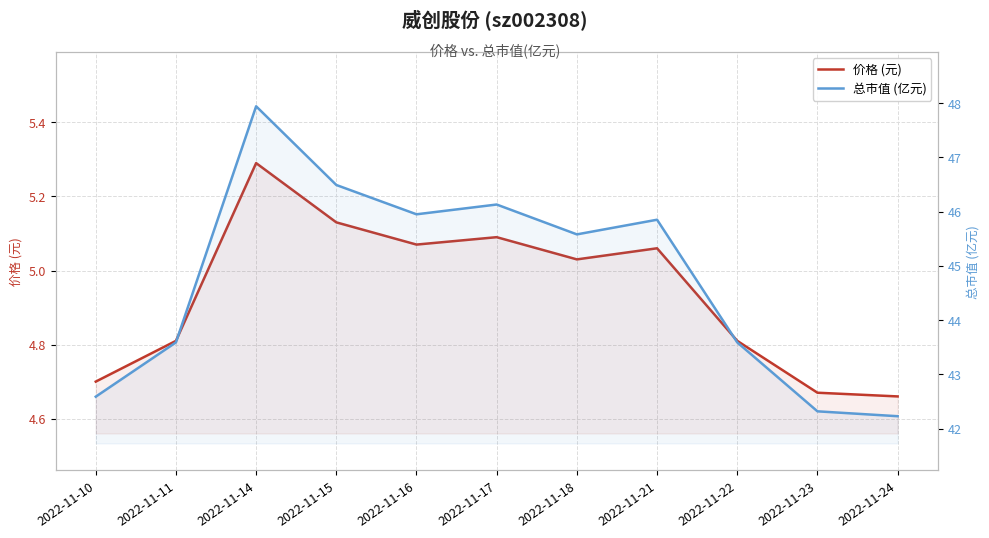

True or false: 价格 (元) has more than 2 interior local peaks.

True